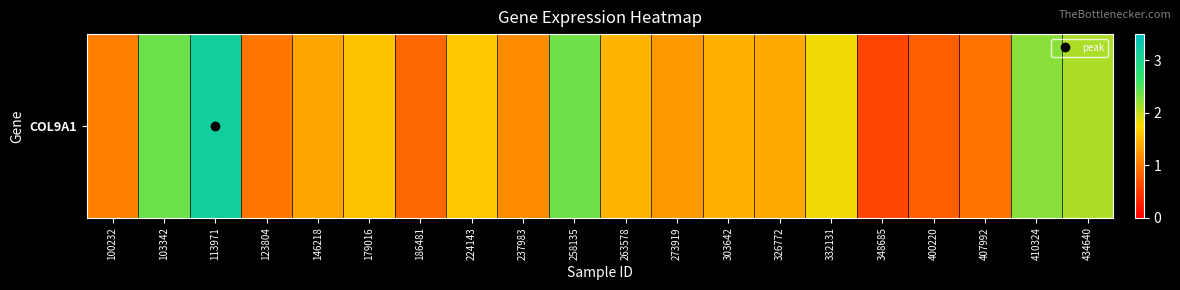

At which label does the data first exceed 1?

100232